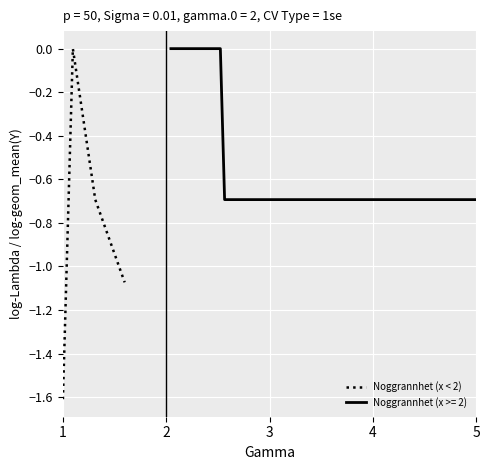

In Noggrannhet (x < 2), how many points are higher than both neighbors (excluding endpoints)?

1